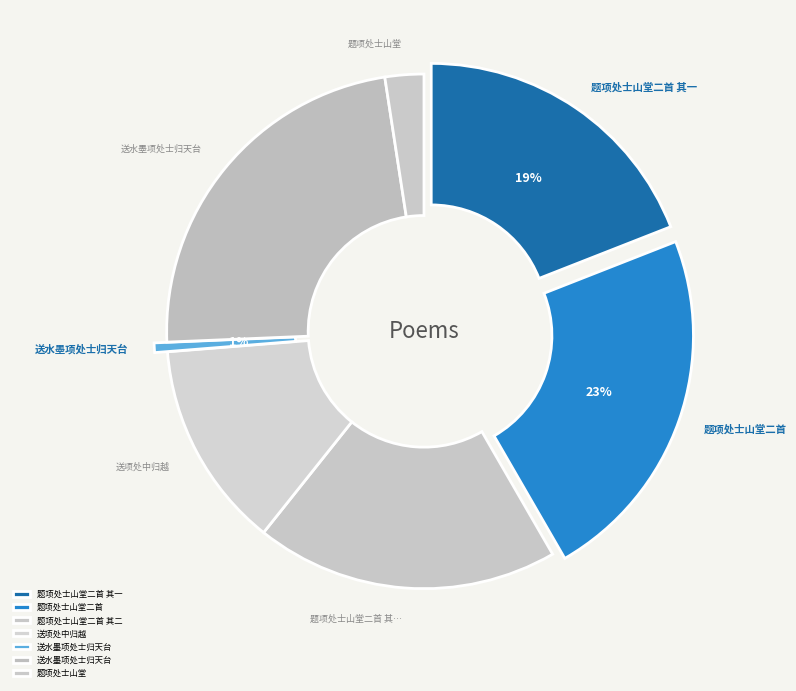

What percentage is the 题项处士山堂二首 其一 slice, to the nearest percent?

19%